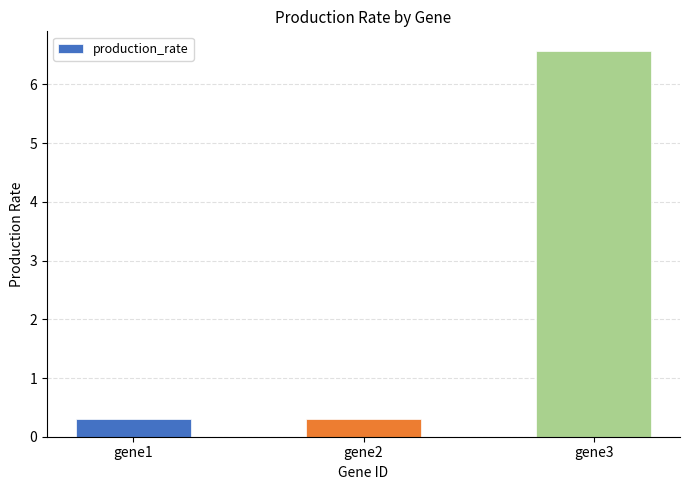

What is the minimum value shown in the chart?

0.3